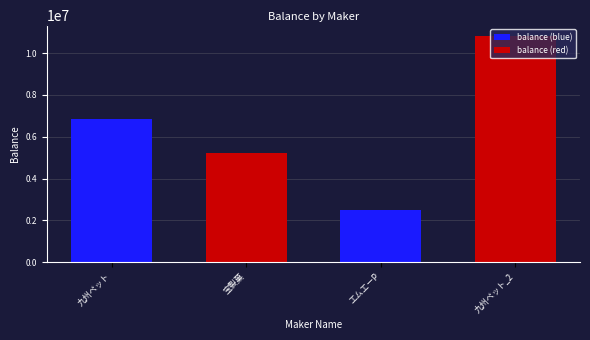

How many data points does each series have?

4